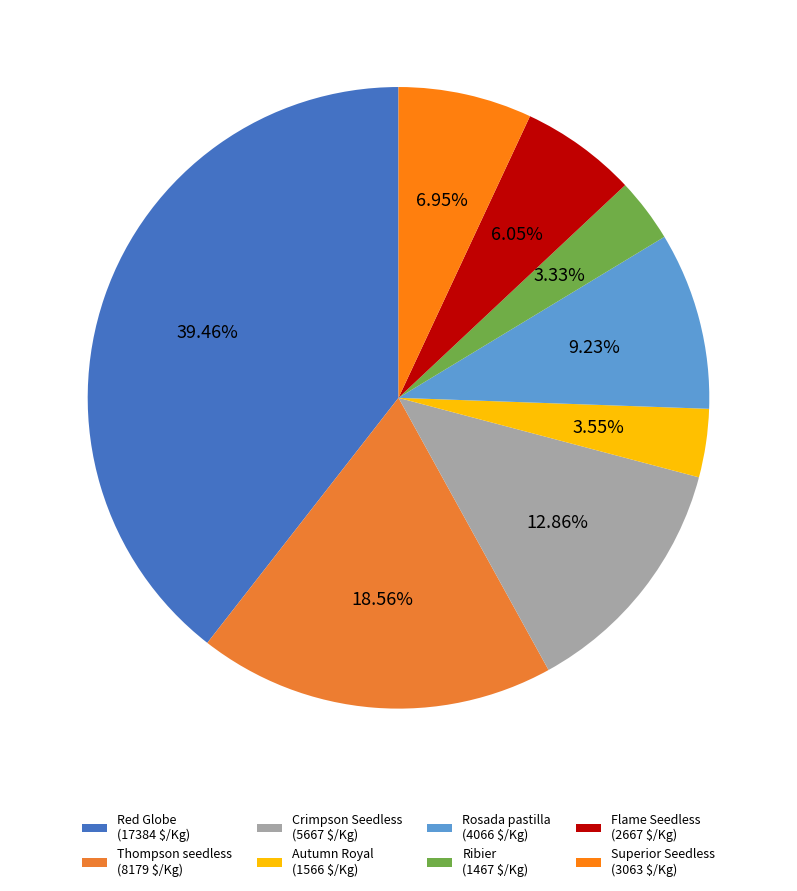

To the nearest percent, what portion does Superior Seedless represent?

7%